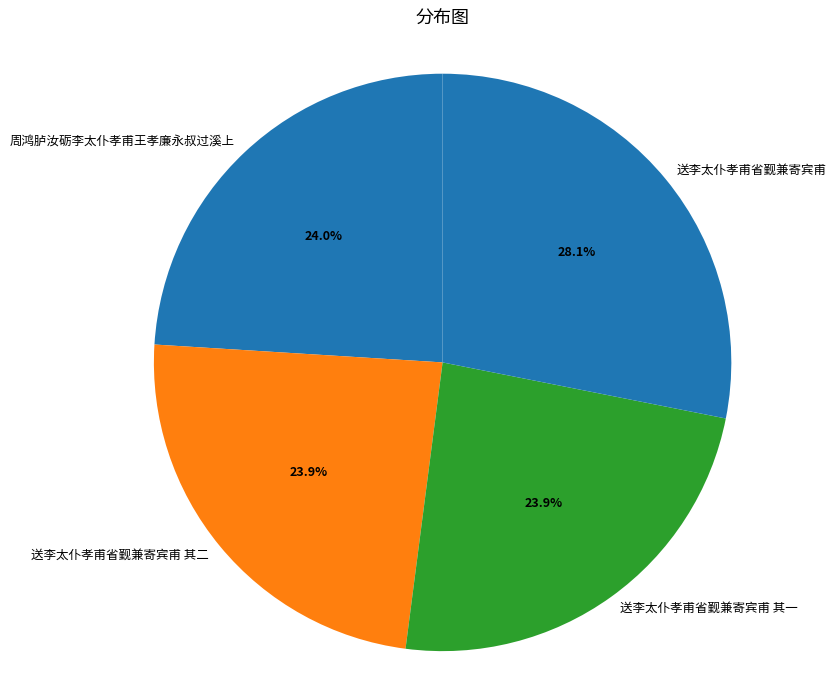

The 送李太仆孝甫省觐兼寄宾甫 其一 slice represents 37% of the pie. True or false?

False